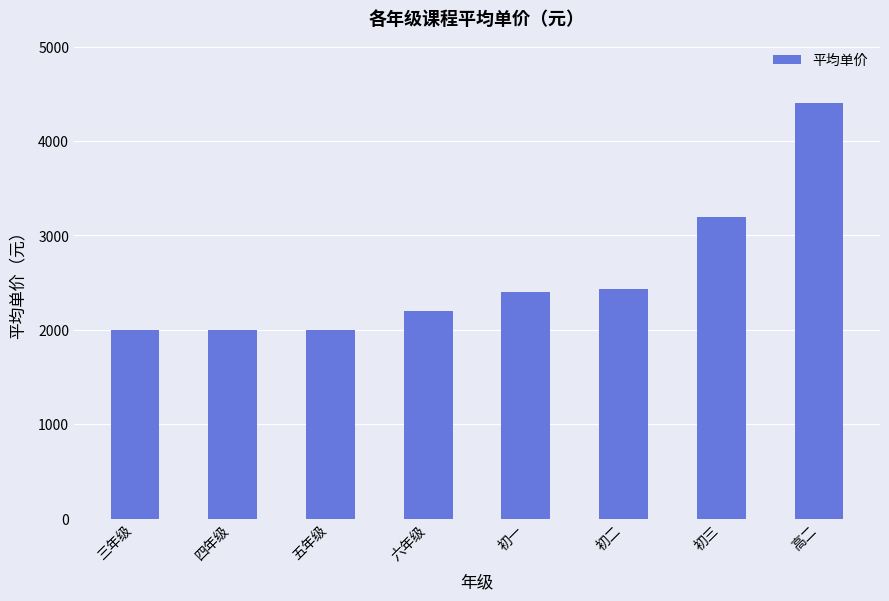

What is the approximate value at 四年级?

2000